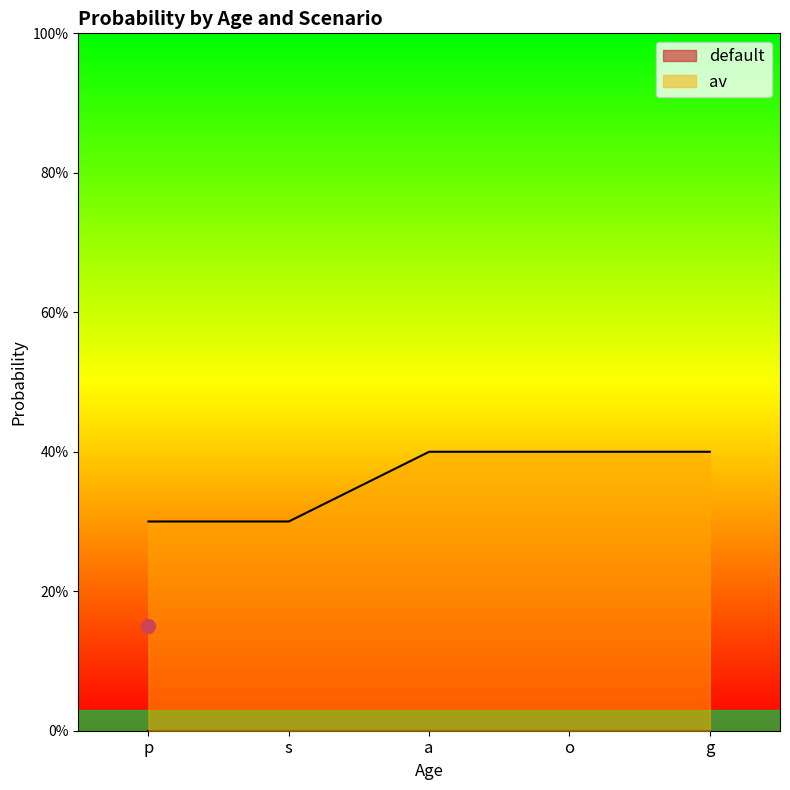

Rank the categories by value from highest to lowest.

a, o, g, p, s